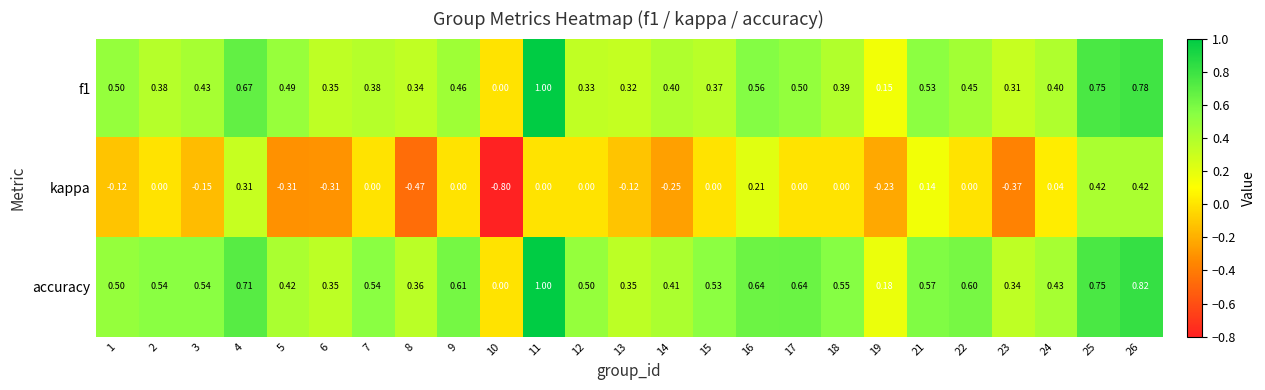

Which series has the largest range (max minus min)?

kappa